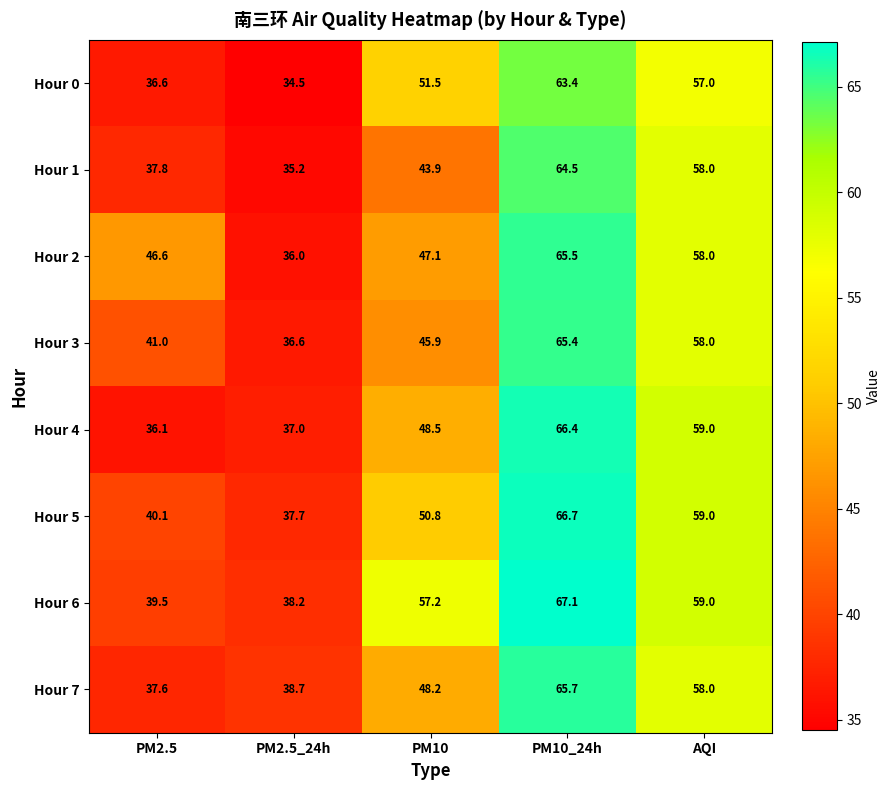

What is the greatest value displayed?

67.1